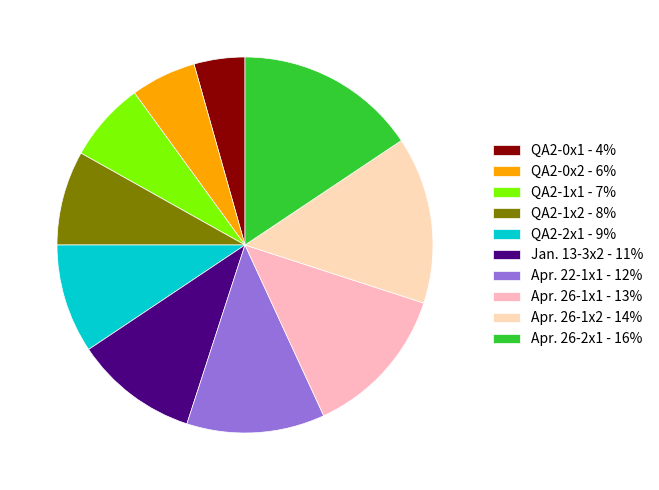

To the nearest percent, what is the average slice percentage?

10%